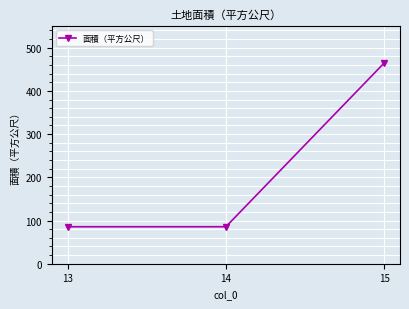

What is the change in value from 13 to 15?

+378.9